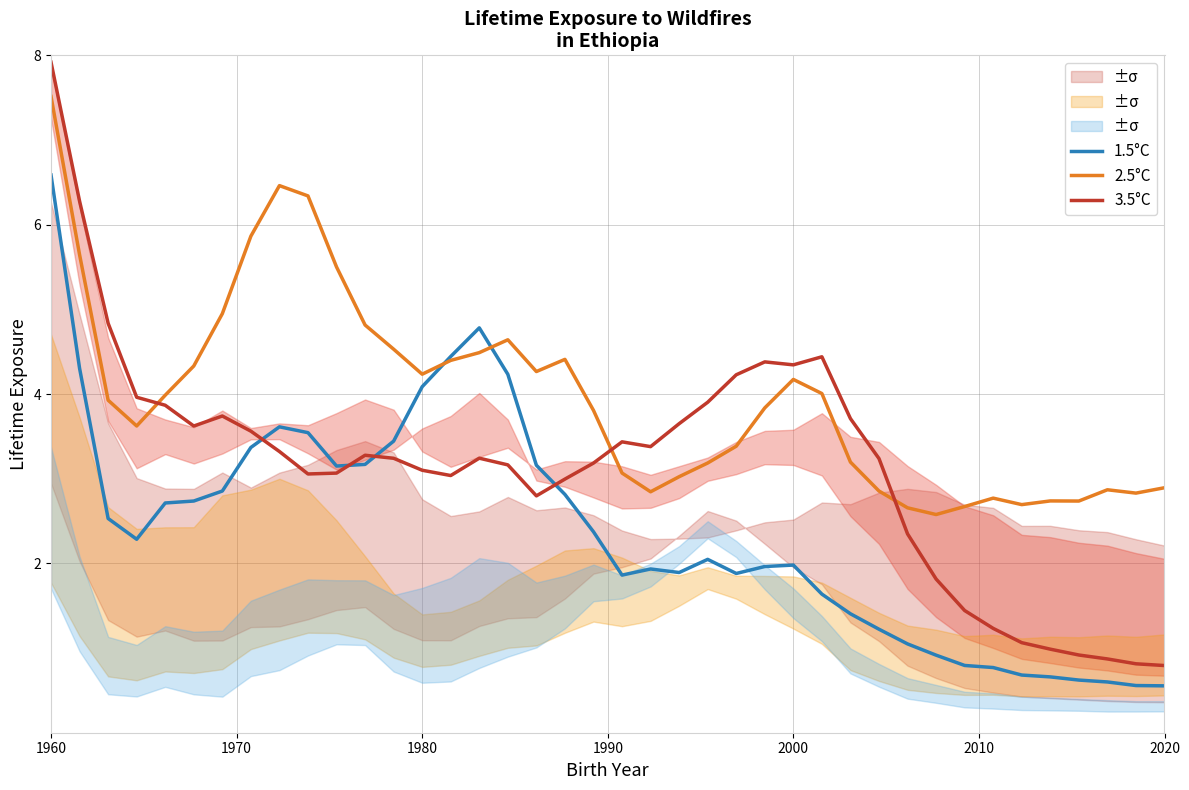

List the series in order of their overall mean, lowest first.

1.5°C, 3.5°C, 2.5°C